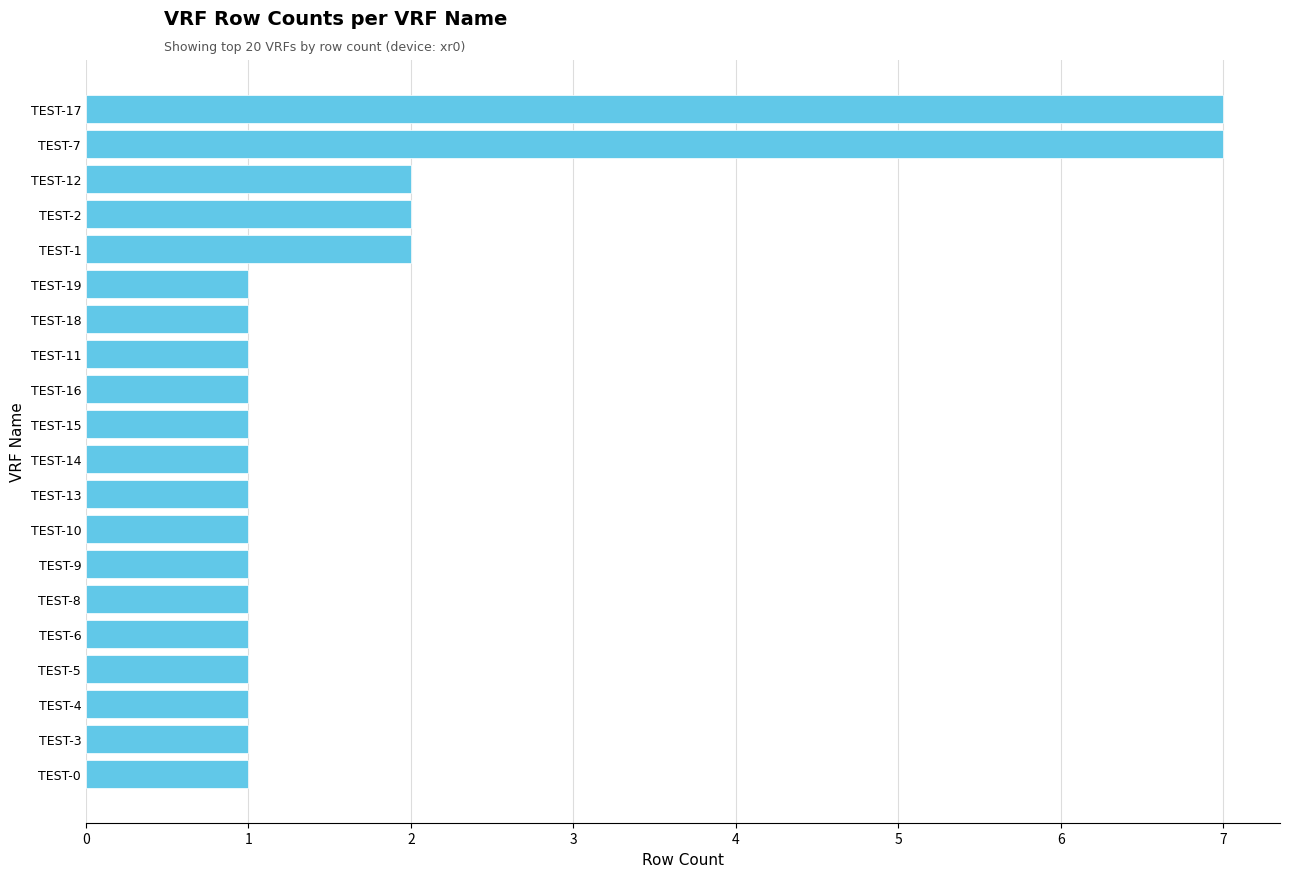

Reading bottom to top, list all the values displayed in this chart.

TEST-0=1	TEST-3=1	TEST-4=1	TEST-5=1	TEST-6=1	TEST-8=1	TEST-9=1	TEST-10=1	TEST-13=1	TEST-14=1	TEST-15=1	TEST-16=1	TEST-11=1	TEST-18=1	TEST-19=1	TEST-1=2	TEST-2=2	TEST-12=2	TEST-7=7	TEST-17=7